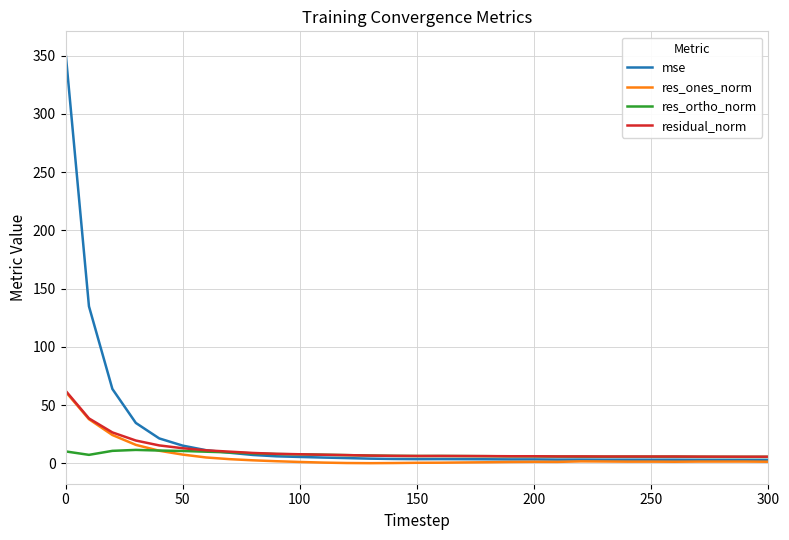

Does the chart display data point markers on the line(s)?

No